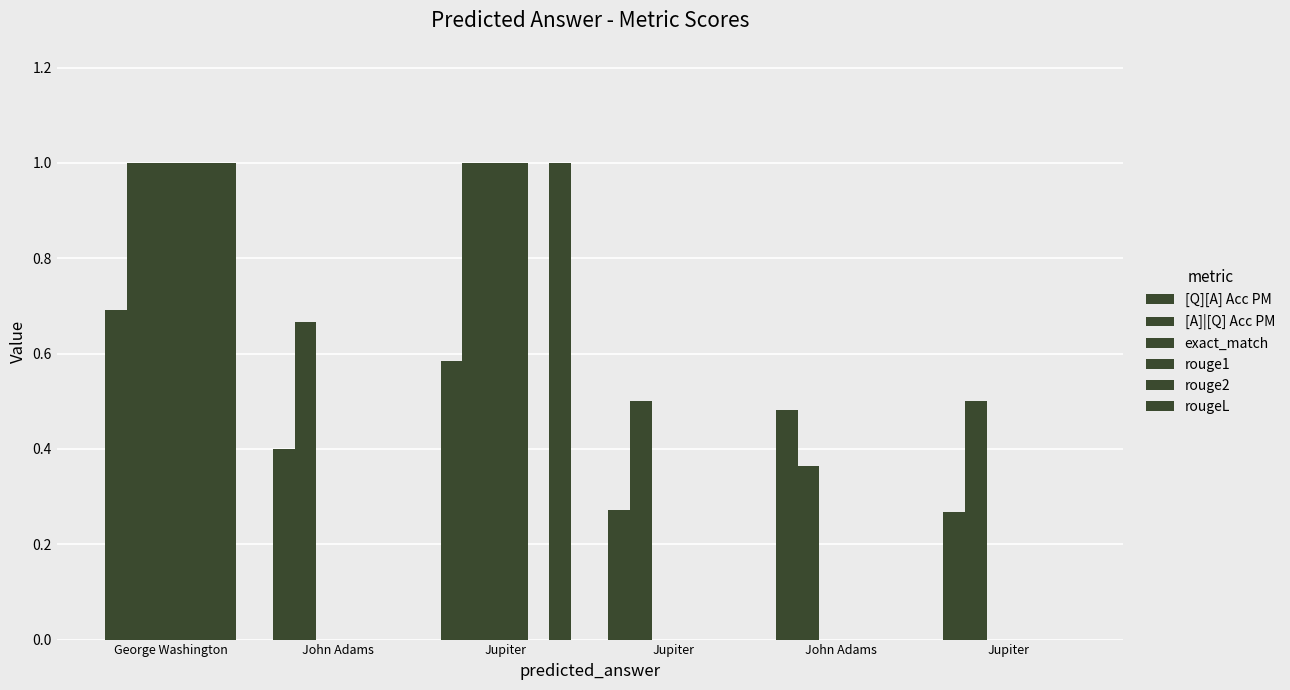

What is the maximum value for rouge1?

1.0